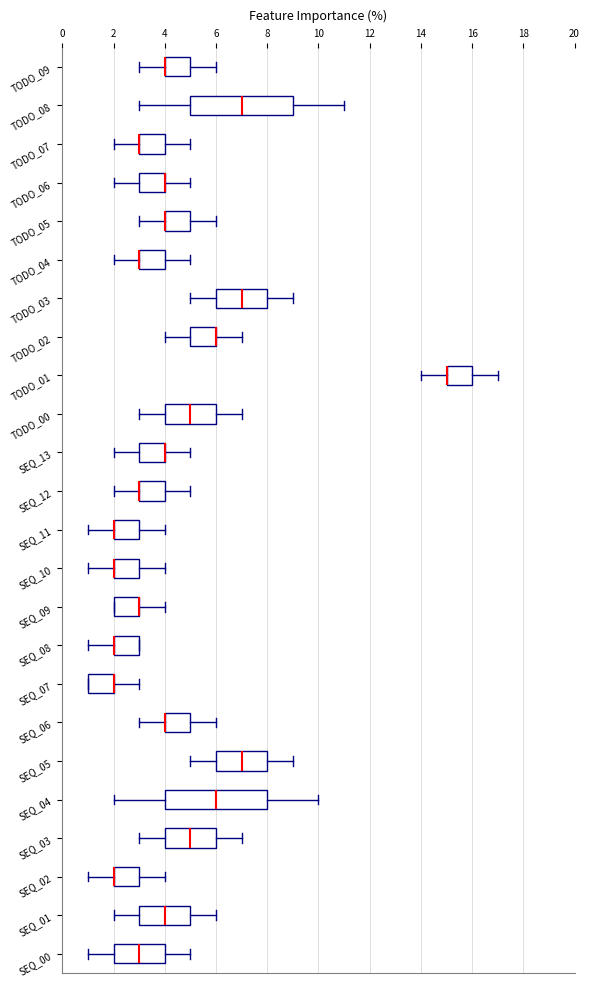

Reading bottom to top, transcribe this box plot: for each box, give where its median line is, the range the box spans, and where its two whiskers end, as read against the x-axis. The values are not printed on the chart, so give them approximately, as read against the axis.

SEQ_00: median 3, box 2 to 4, whiskers 1 to 5
SEQ_01: median 4, box 3 to 5, whiskers 2 to 6
SEQ_02: median 2 (drawn on the box's left edge), box 2 to 3, whiskers 1 to 4
SEQ_03: median 5, box 4 to 6, whiskers 3 to 7
SEQ_04: median 6, box 4 to 8, whiskers 2 to 10
SEQ_05: median 7, box 6 to 8, whiskers 5 to 9
SEQ_06: median 4 (drawn on the box's left edge), box 4 to 5, whiskers 3 to 6
SEQ_07: median 2 (drawn on the box's right edge), box 1 to 2, whiskers 1 to 3
SEQ_08: median 2 (drawn on the box's left edge), box 2 to 3, whiskers 1 to 3
SEQ_09: median 3 (drawn on the box's right edge), box 2 to 3, whiskers 2 to 4
SEQ_10: median 2 (drawn on the box's left edge), box 2 to 3, whiskers 1 to 4
SEQ_11: median 2 (drawn on the box's left edge), box 2 to 3, whiskers 1 to 4
SEQ_12: median 3 (drawn on the box's left edge), box 3 to 4, whiskers 2 to 5
SEQ_13: median 4 (drawn on the box's right edge), box 3 to 4, whiskers 2 to 5
TODO_00: median 5, box 4 to 6, whiskers 3 to 7
TODO_01: median 15 (drawn on the box's left edge), box 15 to 16, whiskers 14 to 17
TODO_02: median 6 (drawn on the box's right edge), box 5 to 6, whiskers 4 to 7
TODO_03: median 7, box 6 to 8, whiskers 5 to 9
TODO_04: median 3 (drawn on the box's left edge), box 3 to 4, whiskers 2 to 5
TODO_05: median 4 (drawn on the box's left edge), box 4 to 5, whiskers 3 to 6
TODO_06: median 4 (drawn on the box's right edge), box 3 to 4, whiskers 2 to 5
TODO_07: median 3 (drawn on the box's left edge), box 3 to 4, whiskers 2 to 5
TODO_08: median 7, box 5 to 9, whiskers 3 to 11
TODO_09: median 4 (drawn on the box's left edge), box 4 to 5, whiskers 3 to 6